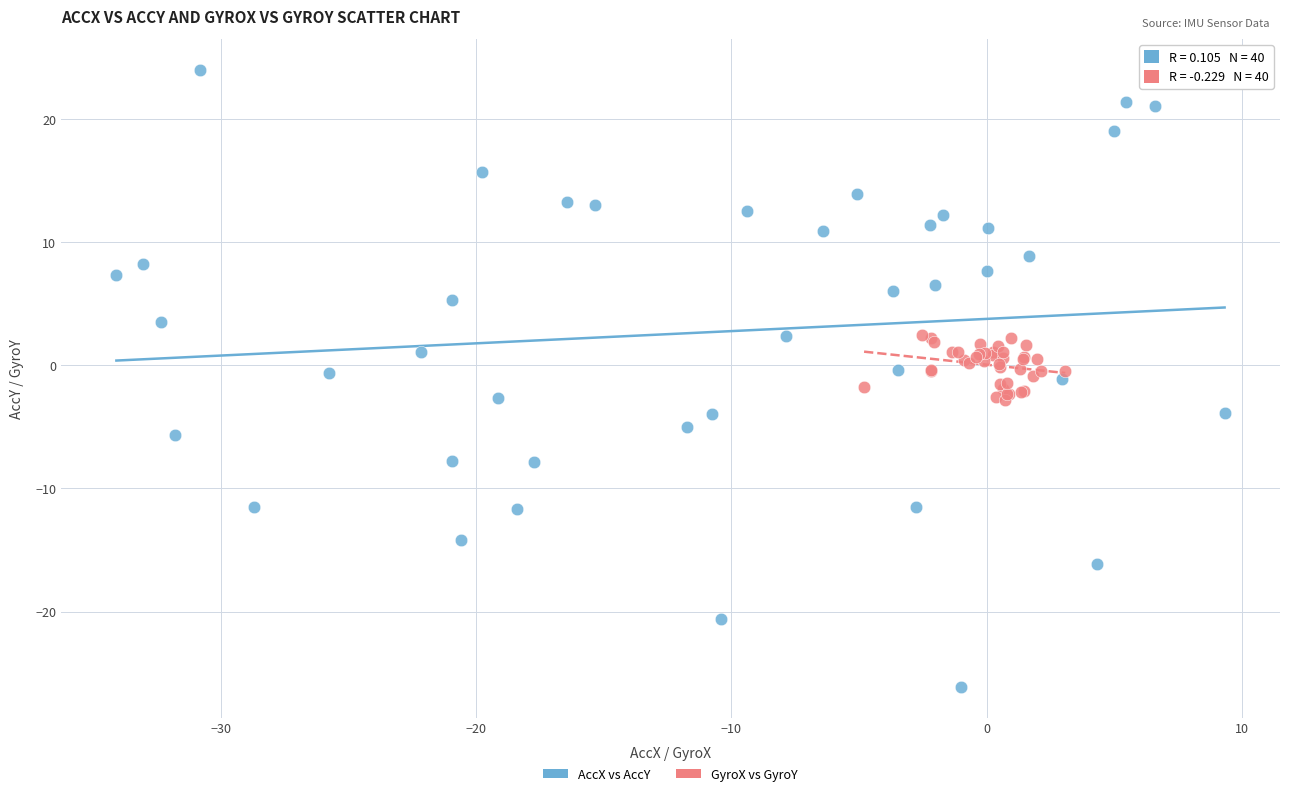

Which series reaches the minimum Y coordinate?

AccX vs AccY